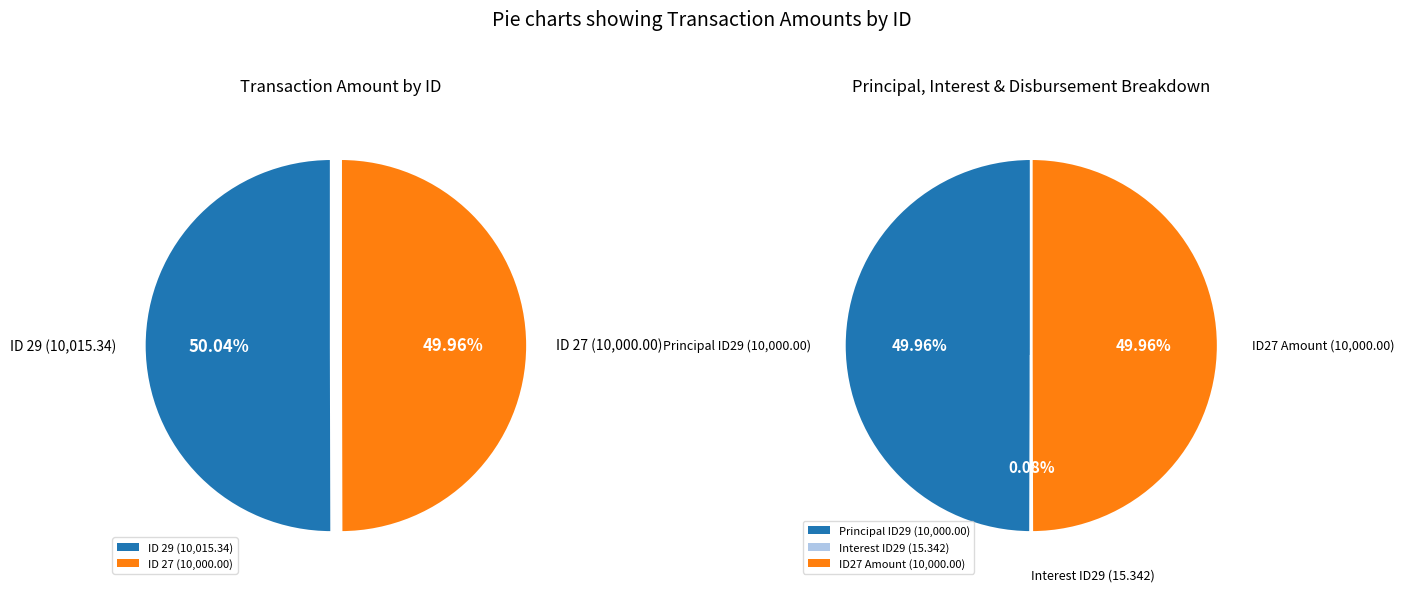

Combined, what portion of the pie is 27 and 29?

100.0%